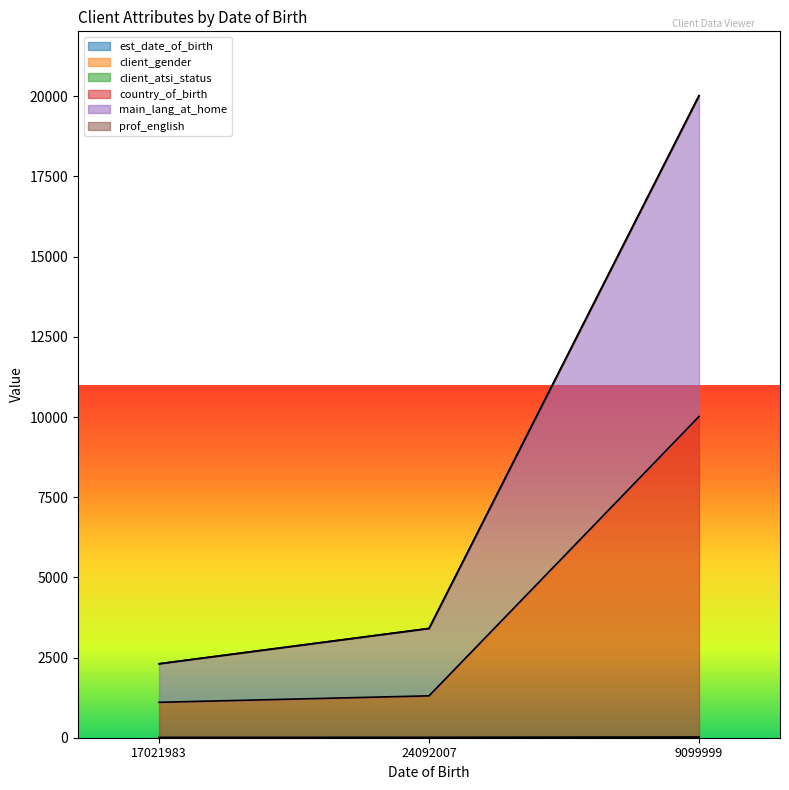

Reading left to right, what are all the values shown in this chart?

est_date_of_birth: 1	2	8
client_atsi_status: 4	5	17
country_of_birth: 1105	1306	10016
main_lang_at_home: 2306	3408	20024
prof_english: 2306	3407	20015